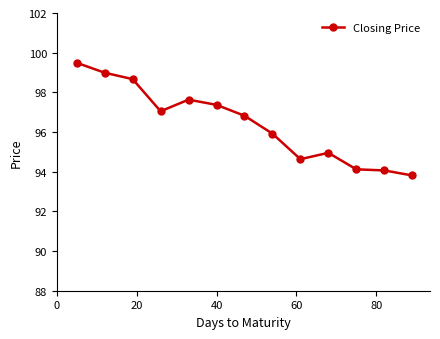

How many values exceed 96?

7